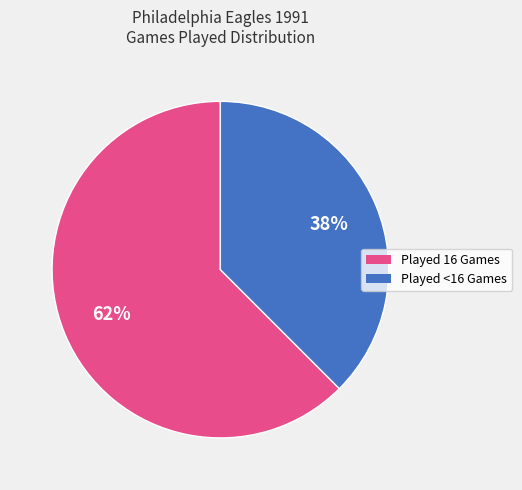

Does any single category account for the majority?

Yes